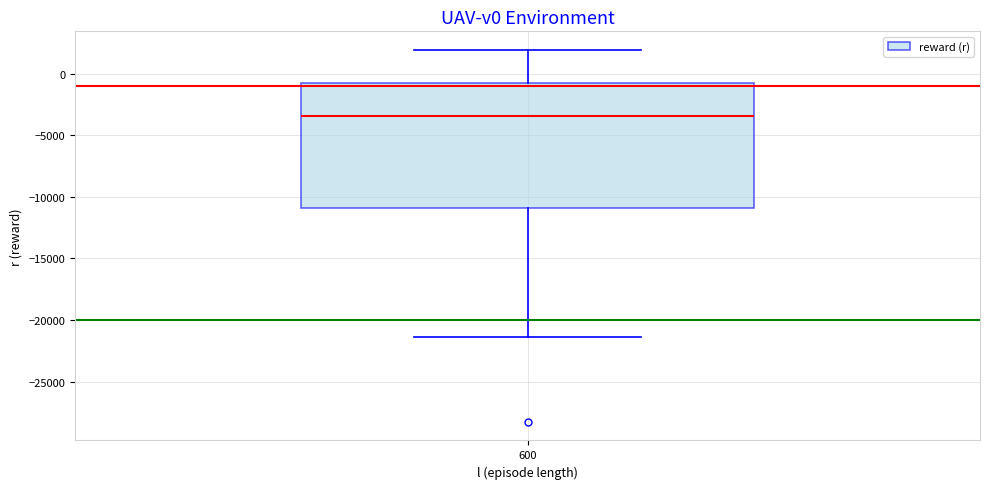

Read this box plot against the y-axis: the position of the median line, the range covered by the box, and the ends of both whiskers. The values are not printed on the chart, so give them approximately, as read against the axis.

median -3500, box -11000 to -500, whiskers -21500 to 2000